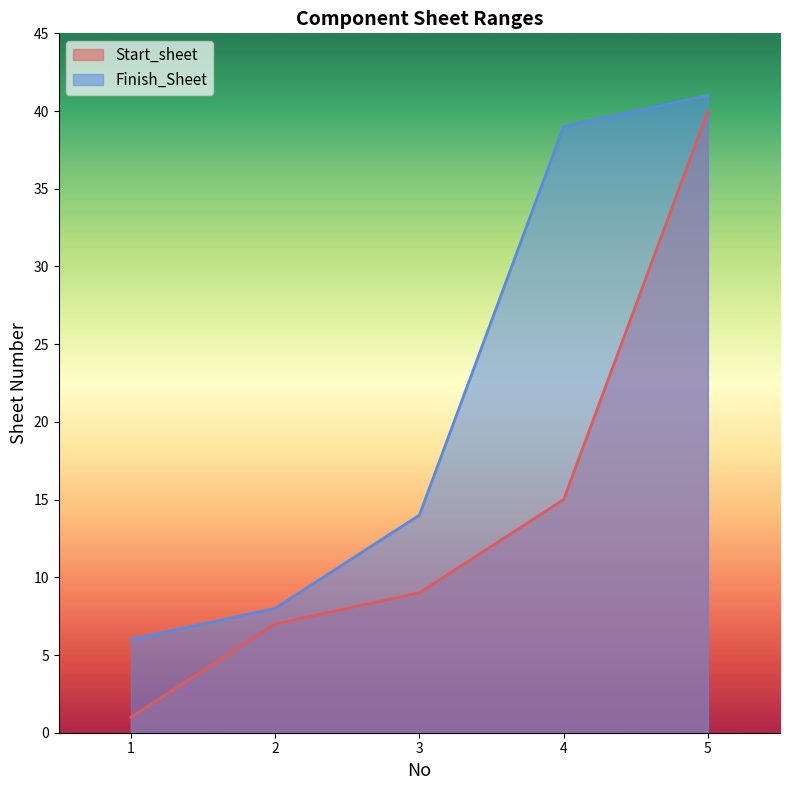

What is the approximate value of Finish_Sheet at 2, to the nearest 5?

10